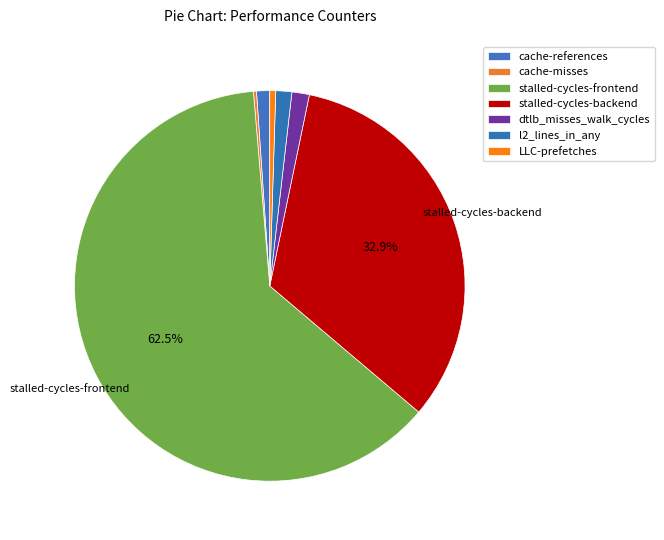

Which category accounts for the majority?

stalled-cycles-frontend